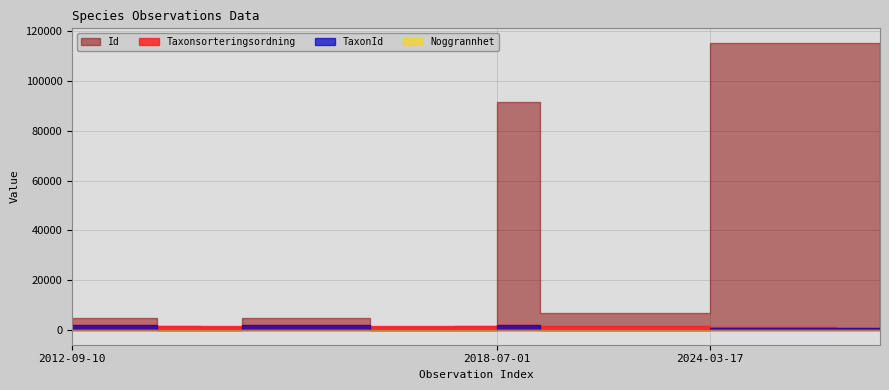

Does the chart display data point markers on the line(s)?

No